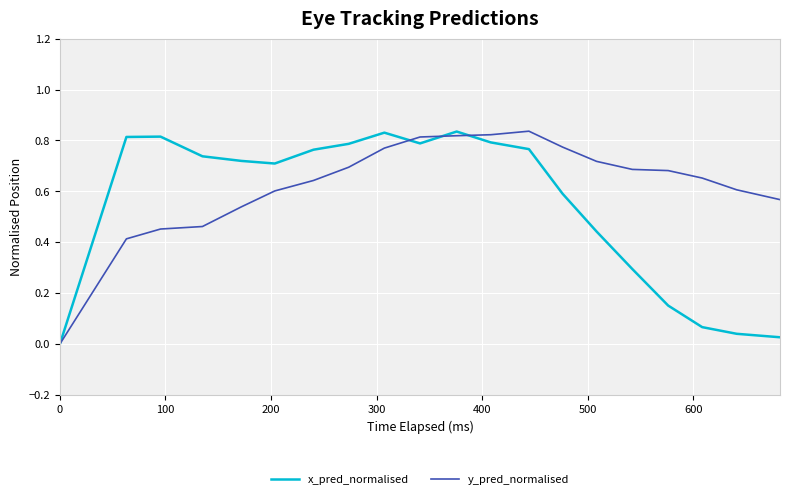

List the series in order of their overall mean, lowest first.

x_pred_normalised, y_pred_normalised